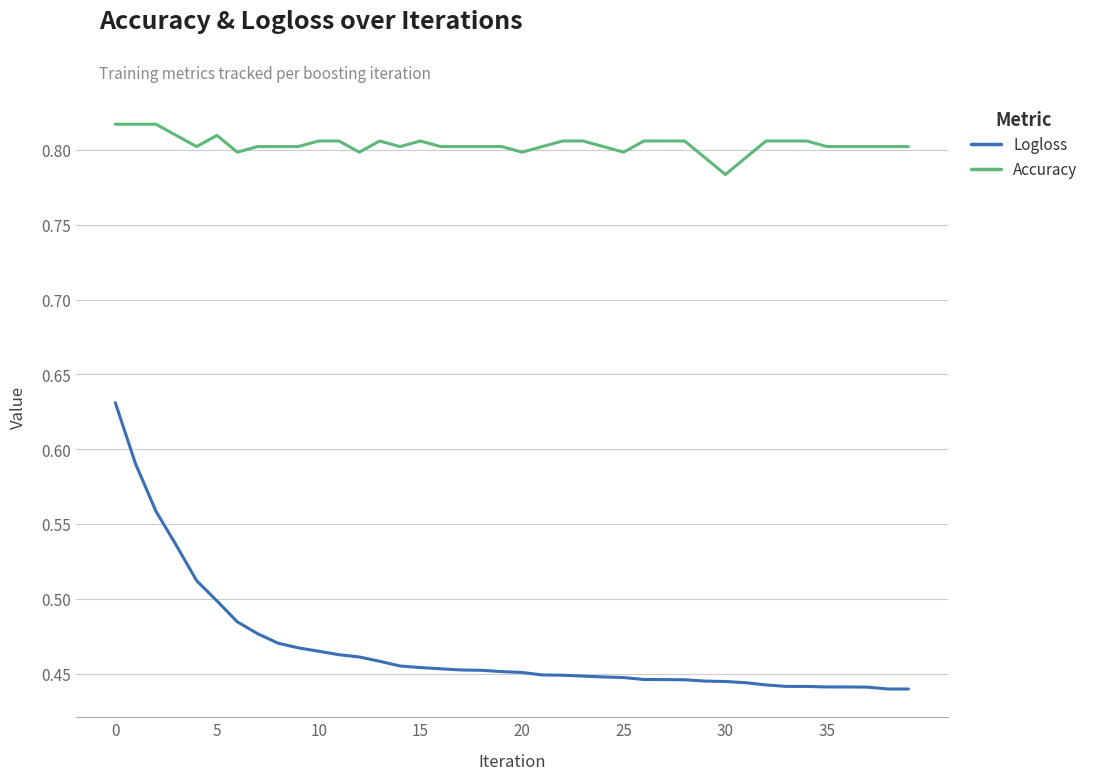

True or false: Accuracy and Logloss intersect in this chart.

False